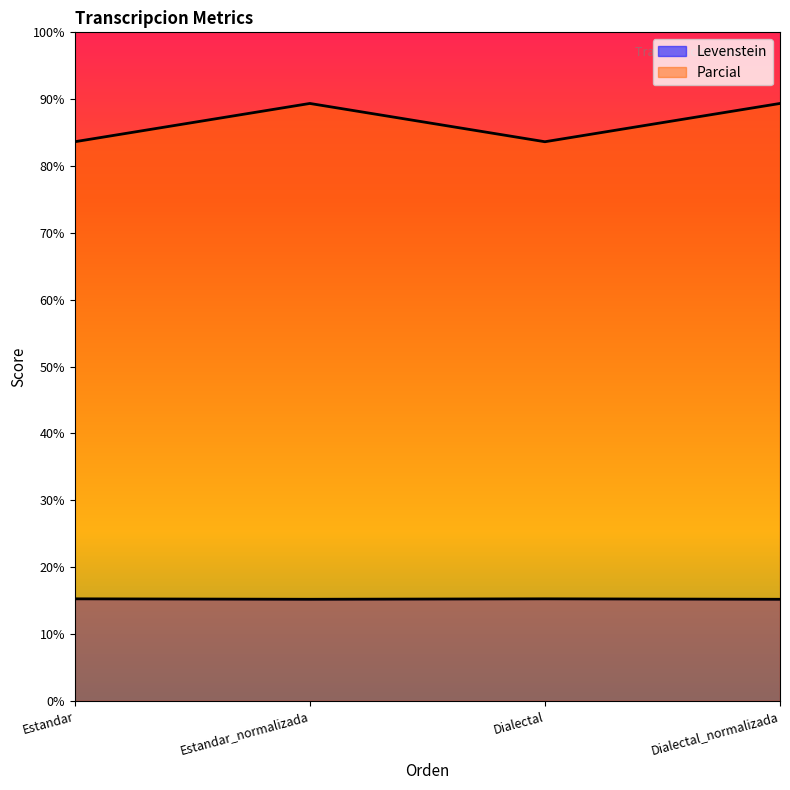

True or false: Levenstein and Parcial intersect in this chart.

False